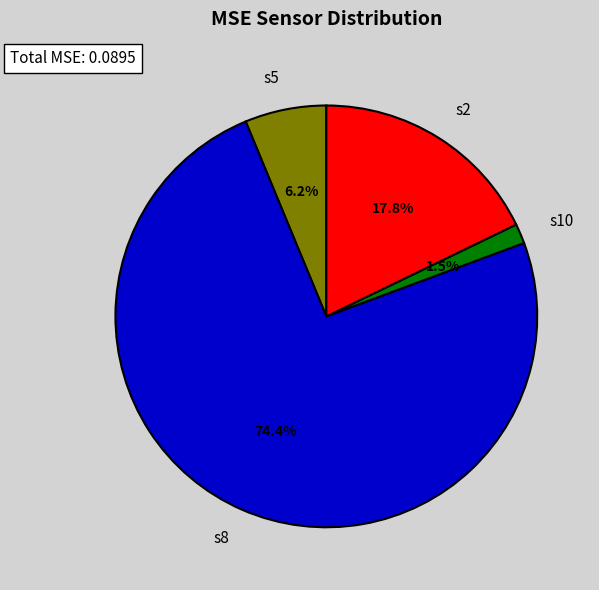

Is it true that s10 is 9% of the pie?

False